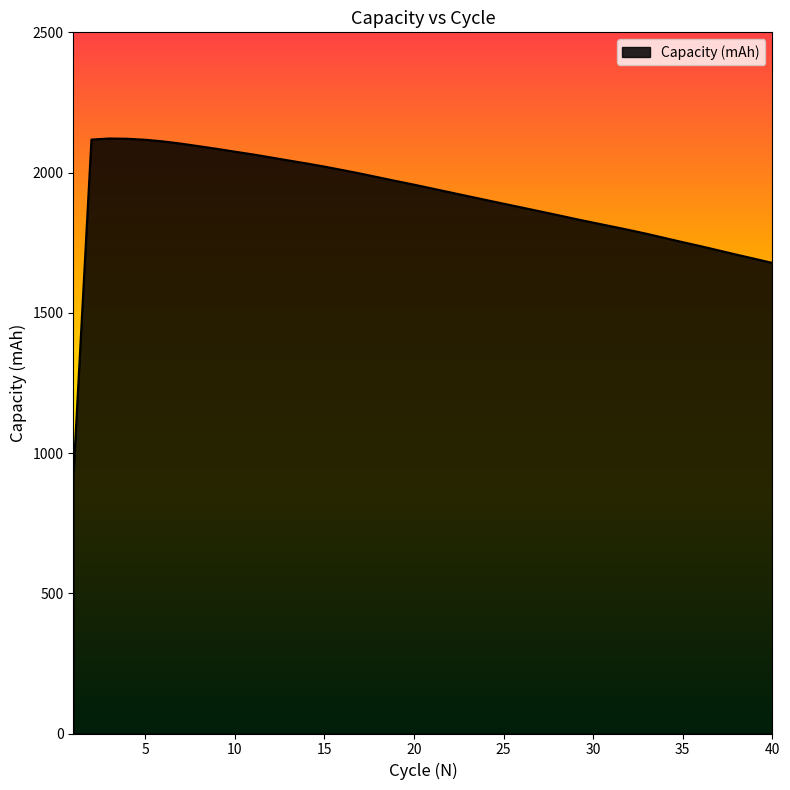

What is the difference between the maximum and minimum values?

1196.0